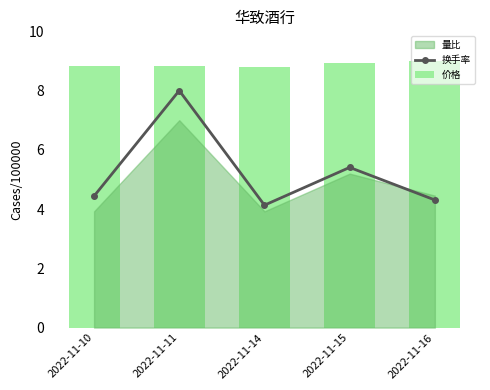

What is the minimum value for 换手率?

4.1